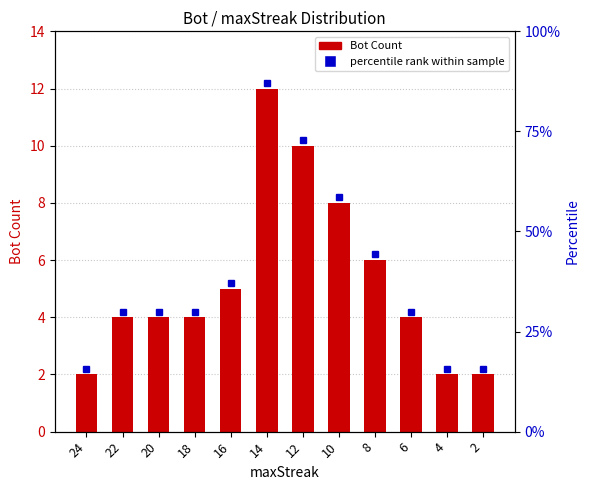

What is the change in value from 20 to 16?

+1